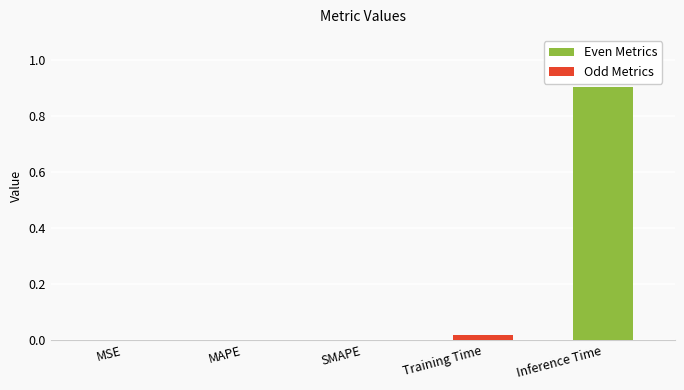

Which category has the highest value across all series?

Inference Time